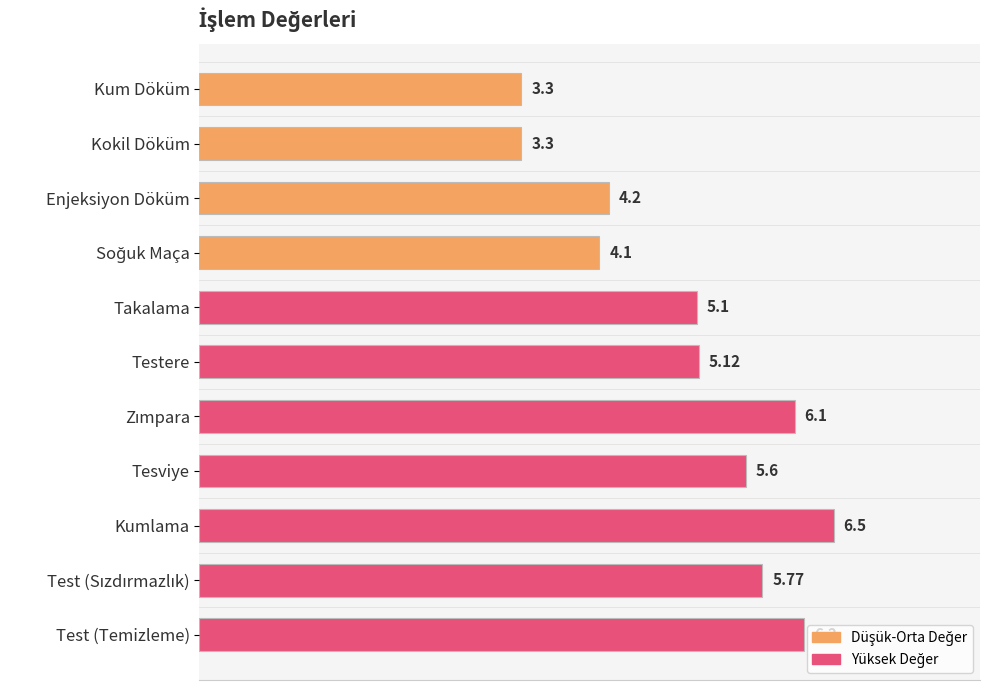

What is the average value?

5.0